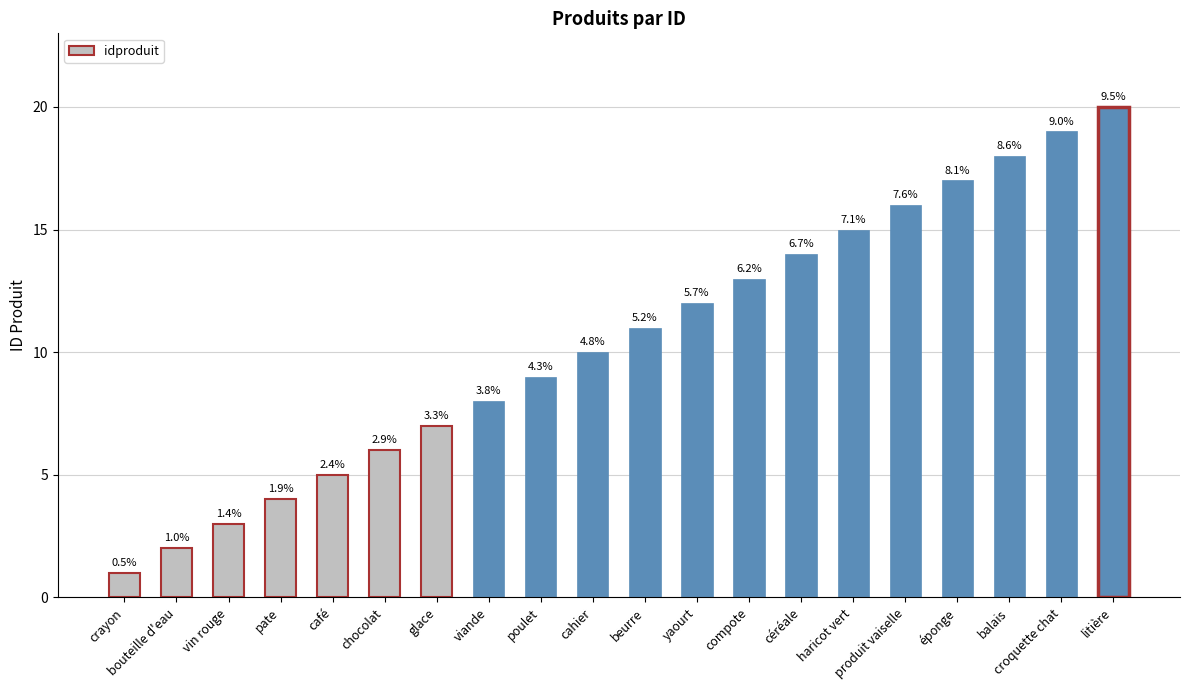

Between glace and yaourt, which is larger?

yaourt